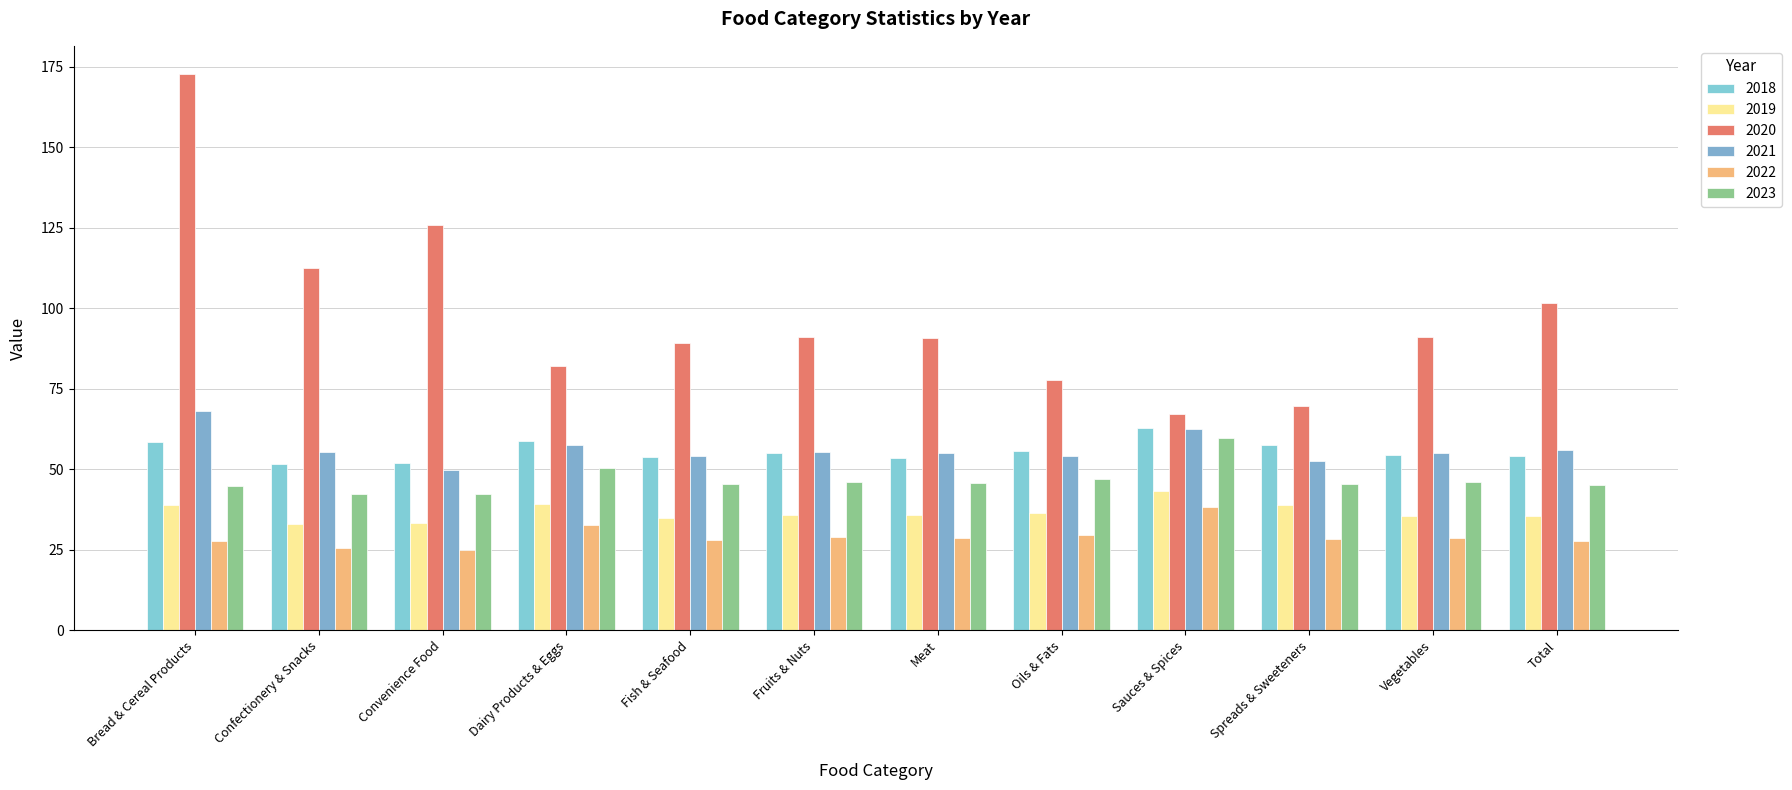

How many bars are there in each group?

6